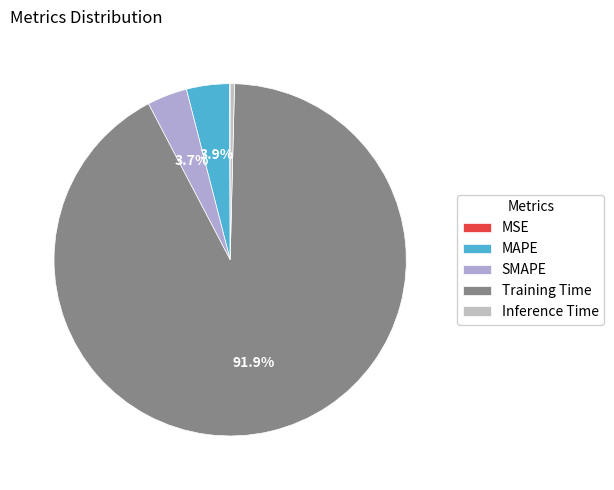

What is the largest slice in the pie chart?

Training Time